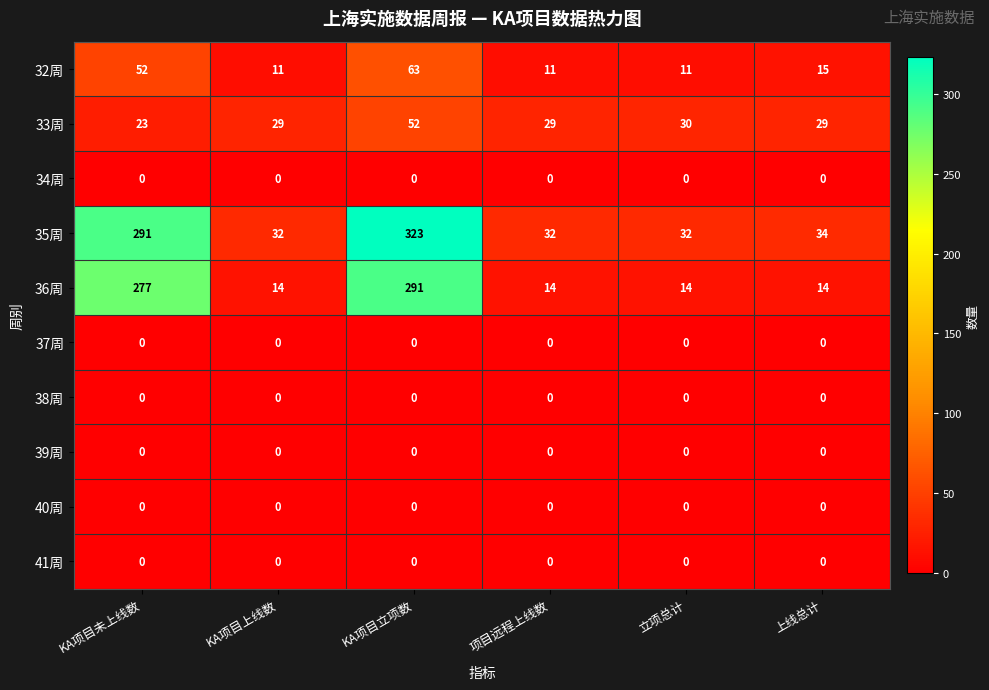

At which label does 32周 reach its peak?

KA项目立项数